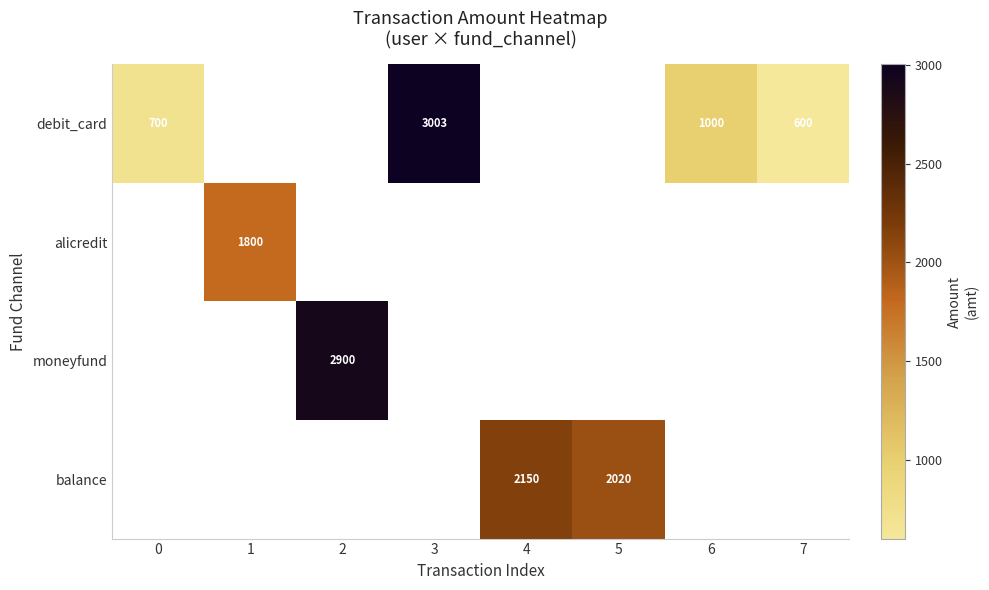

What is the difference between the debit_card values at 7 and 6?

400